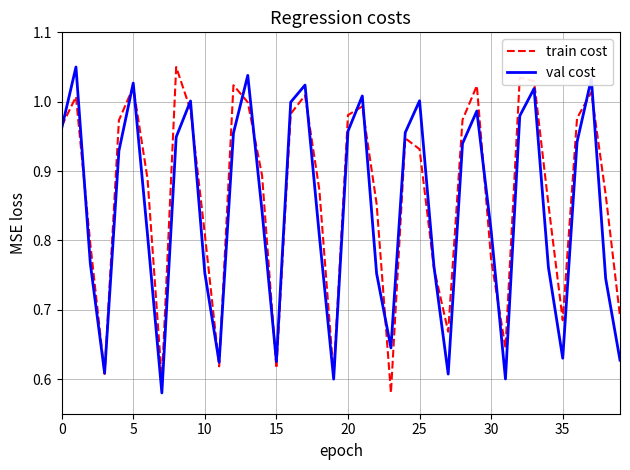

Which series has the largest total across all categories?

train cost